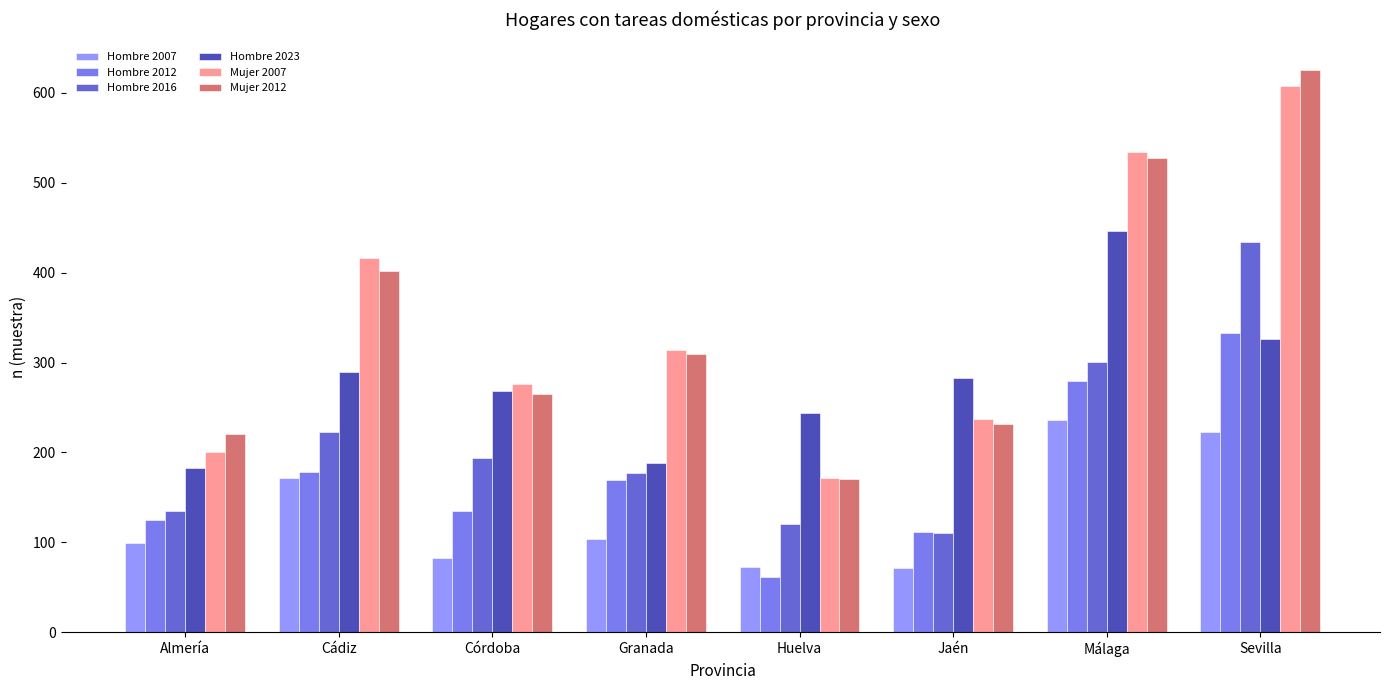

What is the average value of the Mujer 2012 series?

344